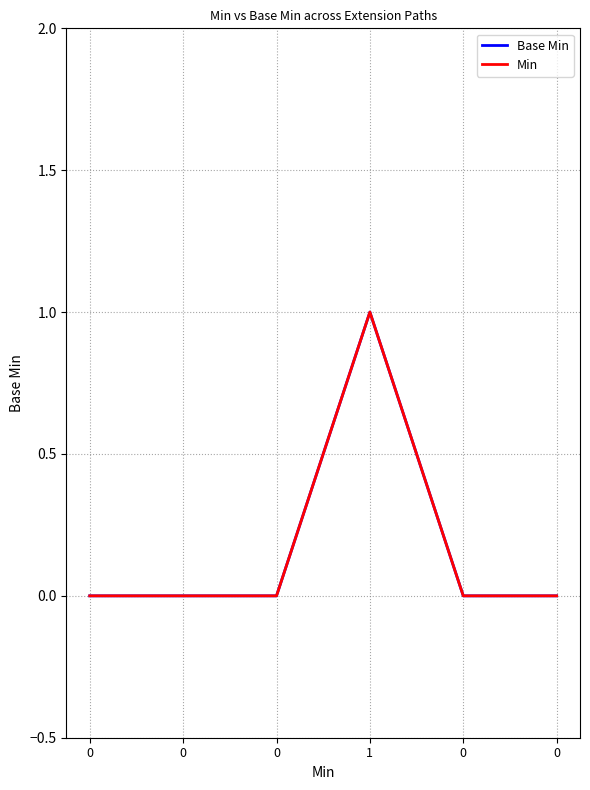

At 0, list the series in order from largest to smallest.

Base Min, Min